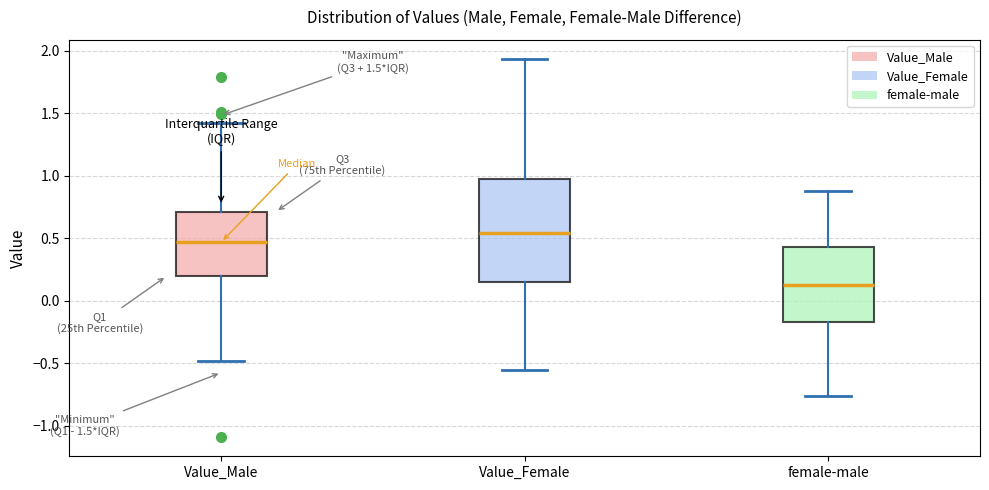

Comparing the boxes themselves (not the whiskers), which one is the tallest?

Value_Female